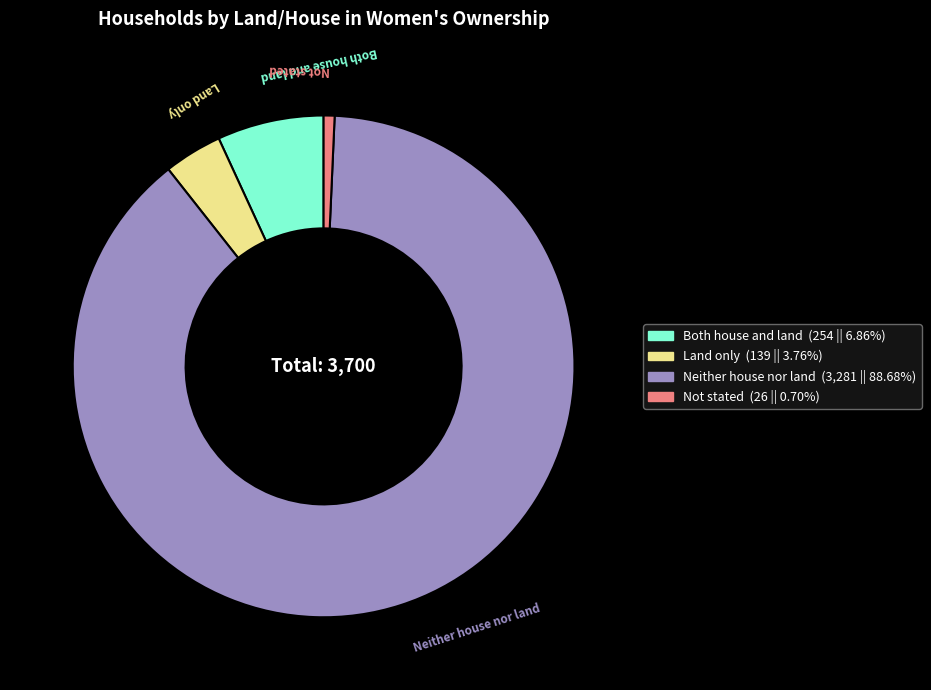

Between Land only and Both house and land, which is larger?

Both house and land